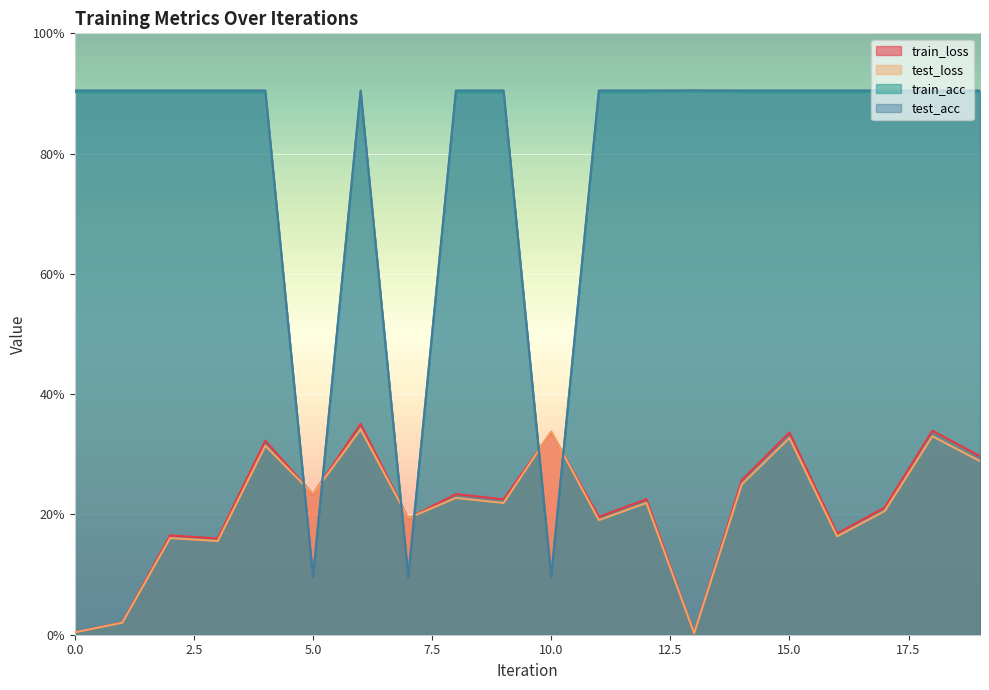

What is the average value of the train_loss series?

21.4